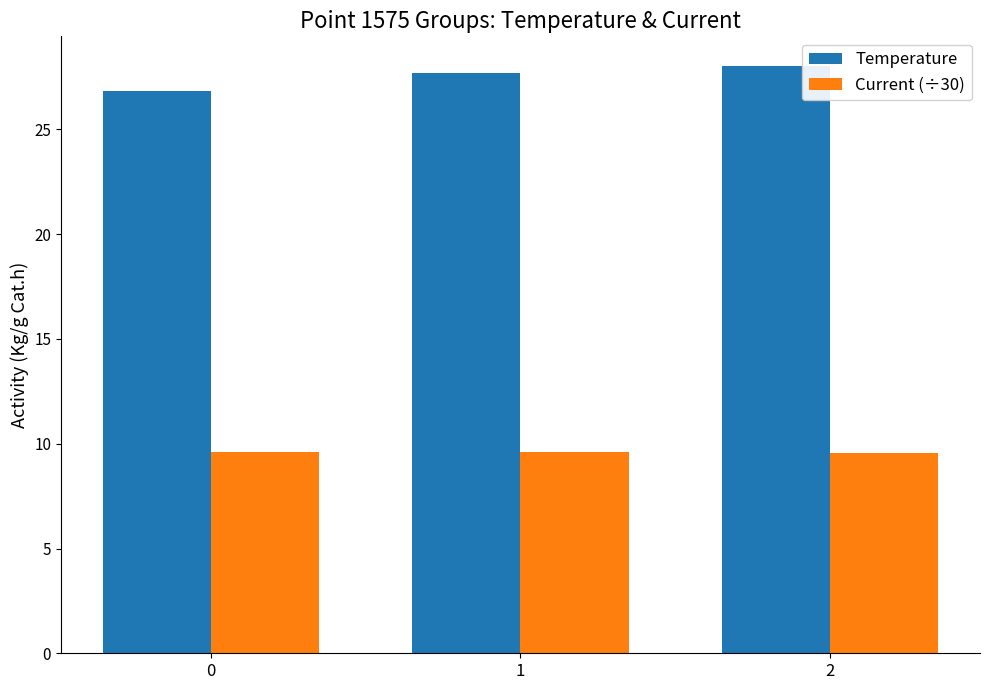

At which label does Temperature first exceed 27?

1